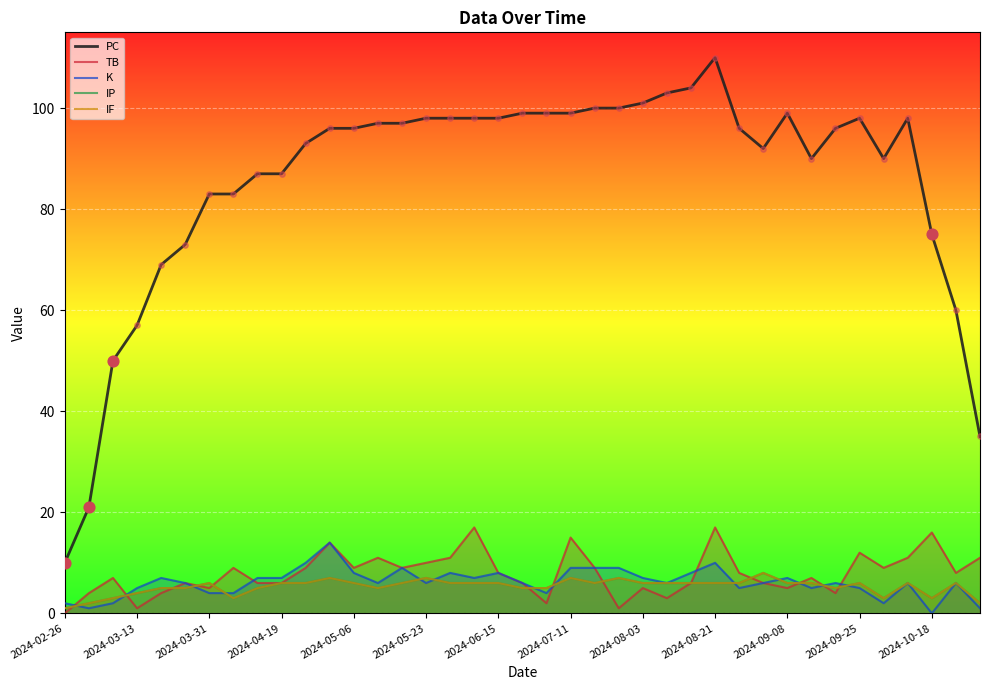

What is the total value across all series at 16?

129